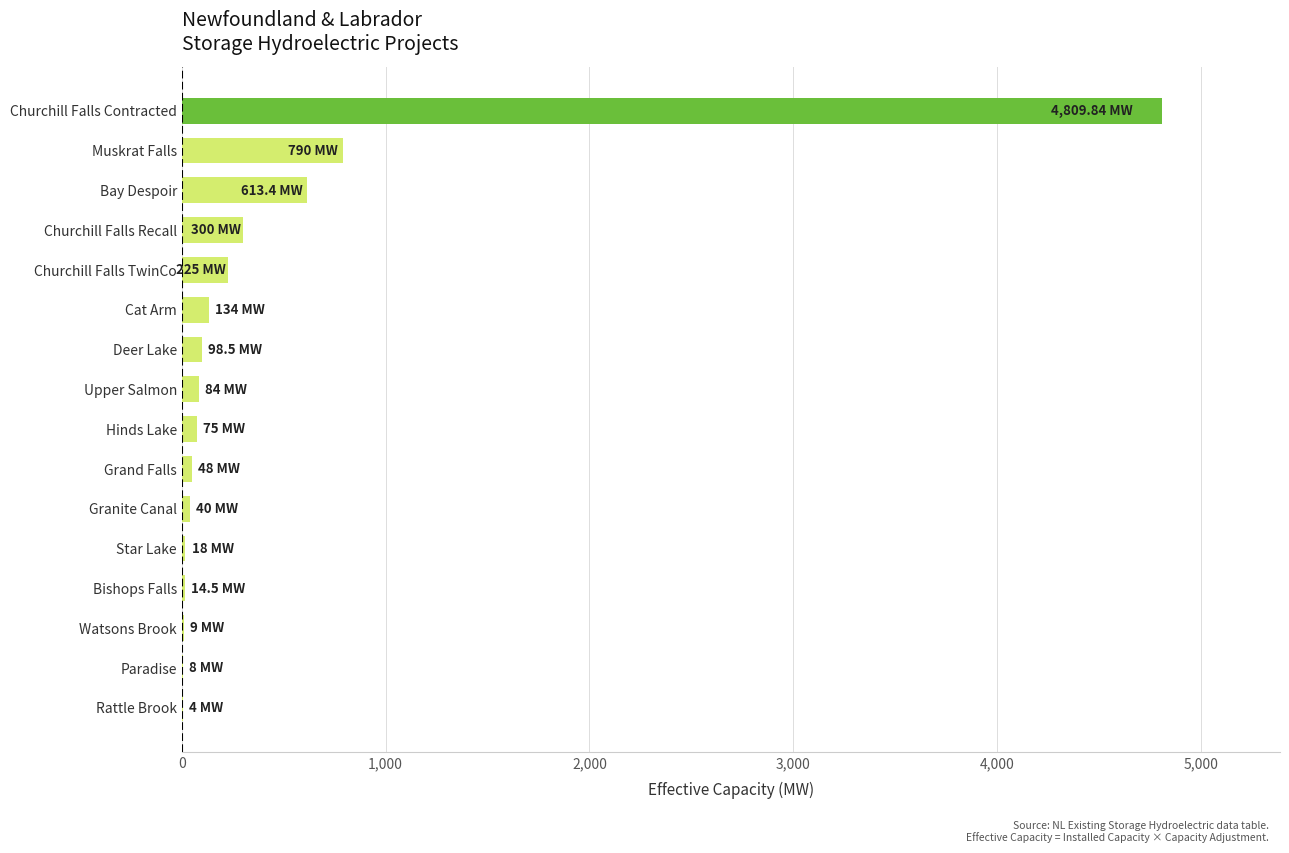

What is the ratio of the value at Churchill Falls Contracted to the value at Bay Despoir?

7.8